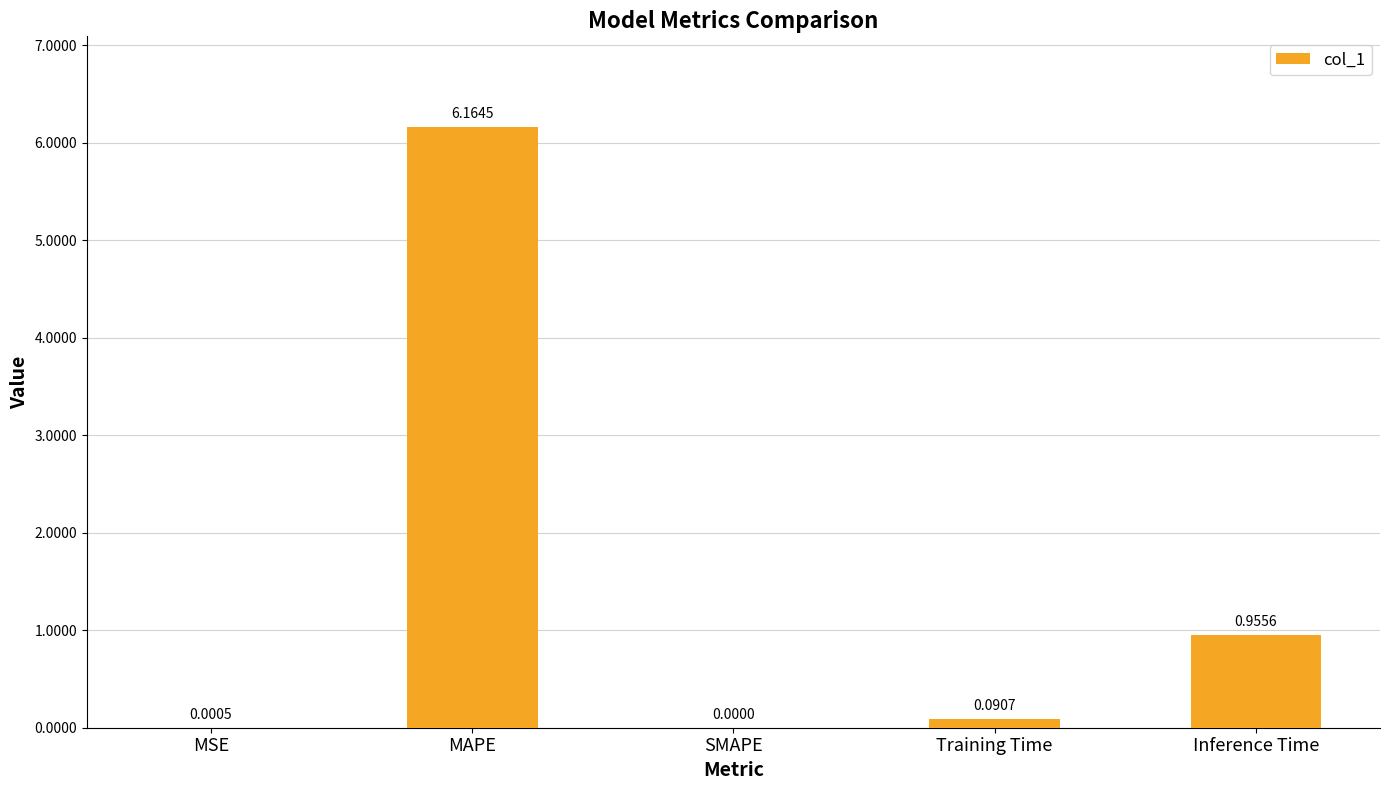

What is the change in value from MSE to MAPE?

+6.2